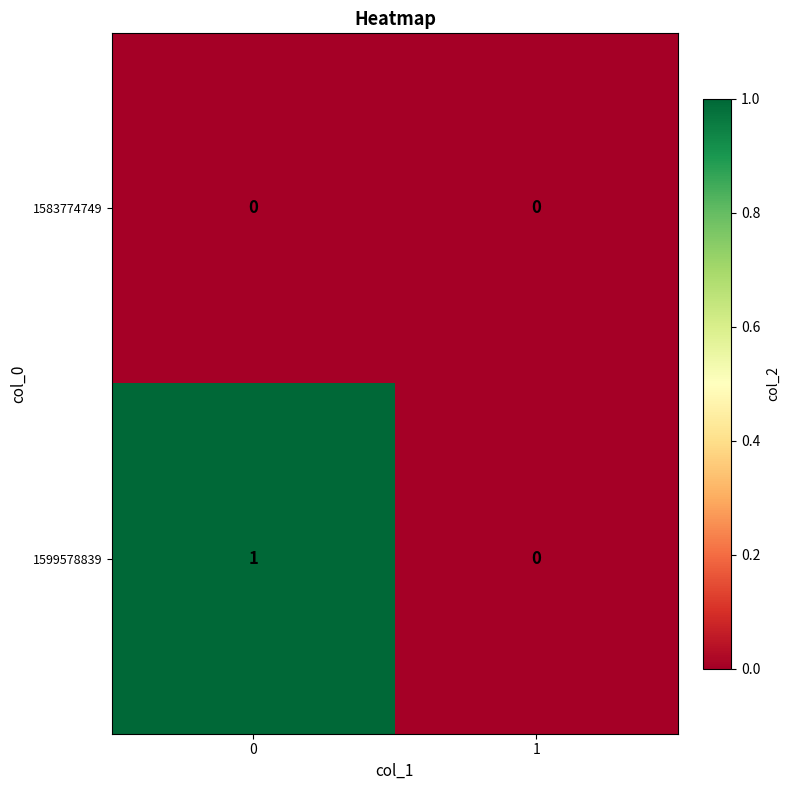

Which series has the largest total across all categories?

1599578839